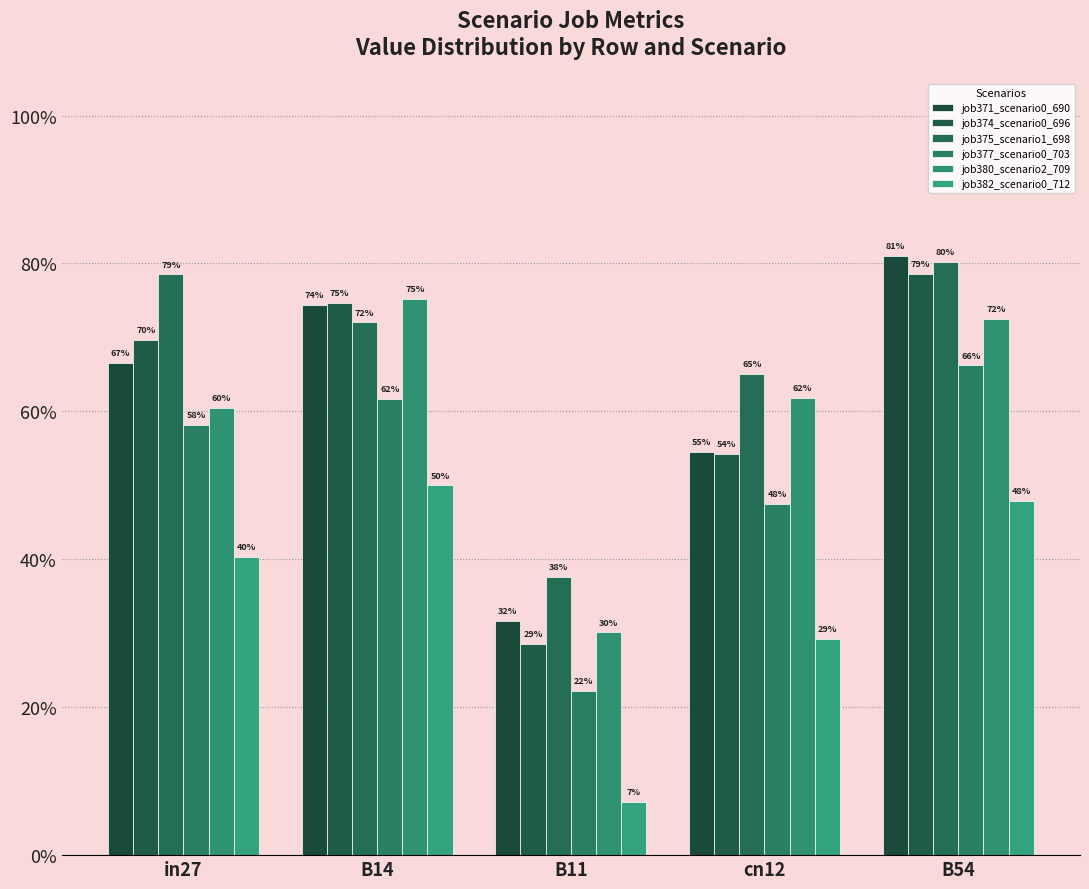

Rank the series at B11 from highest to lowest value.

job375_scenario1_698, job371_scenario0_690, job380_scenario2_709, job374_scenario0_696, job377_scenario0_703, job382_scenario0_712